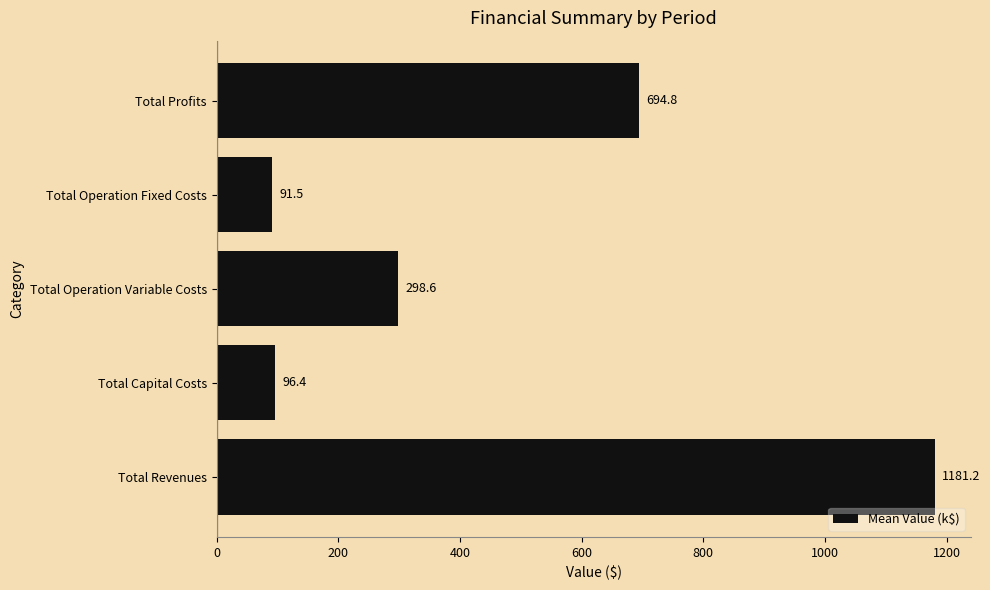

Reading top to bottom, what are all the values shown in this chart?

Total Profits=694.8	Total Operation Fixed Costs=91.5	Total Operation Variable Costs=298.6	Total Capital Costs=96.4	Total Revenues=1181.2